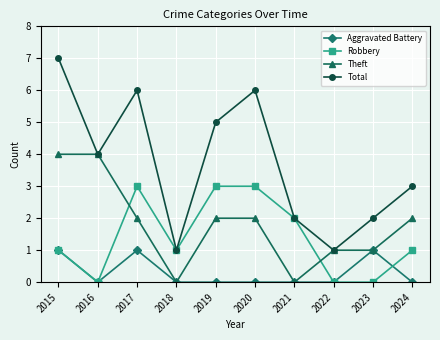

True or false: Total and Aggravated Battery cross at least once.

False